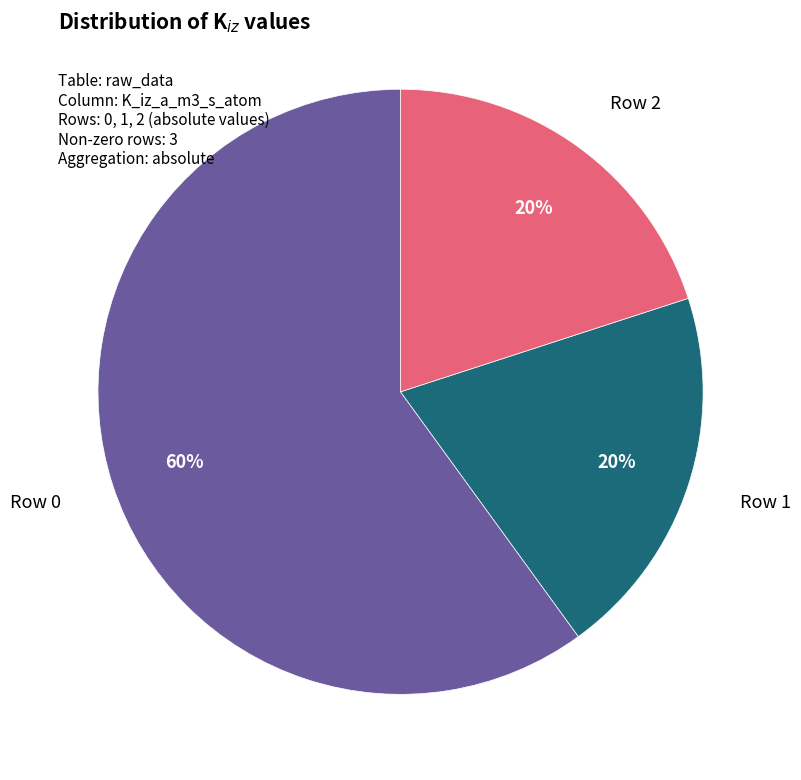

To the nearest percent, what is the difference between the largest and smallest slice percentages?

40%